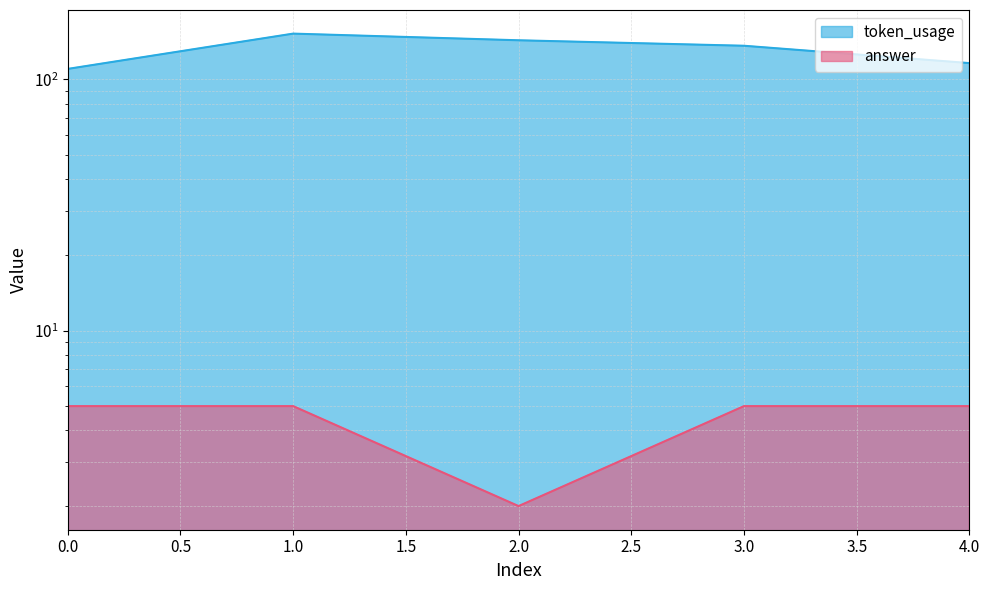

True or false: token_usage has more than 2 points higher than both neighbors.

False